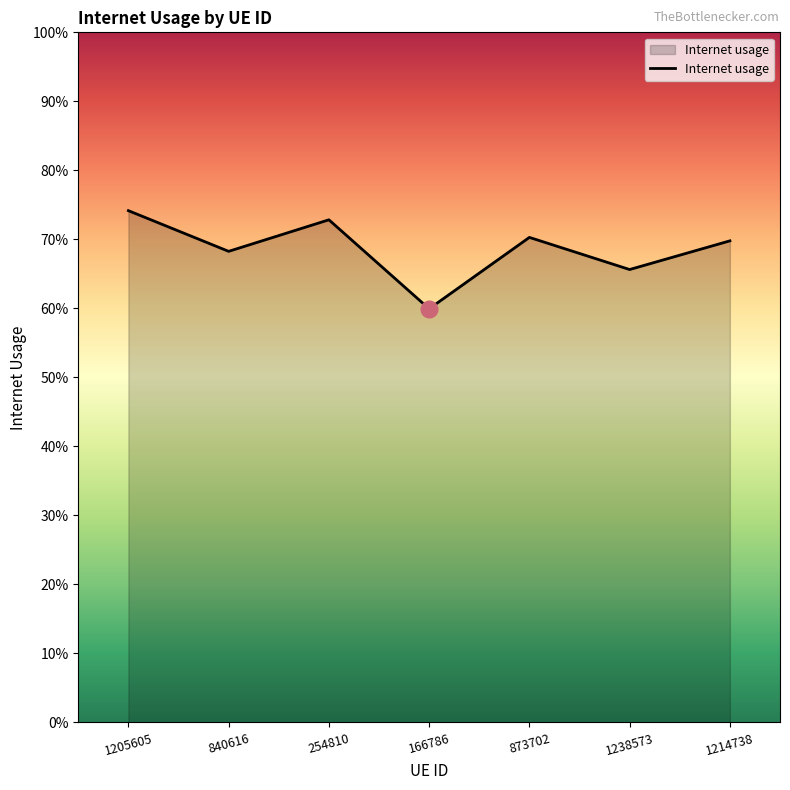

What is the minimum value shown in the chart?

0.6